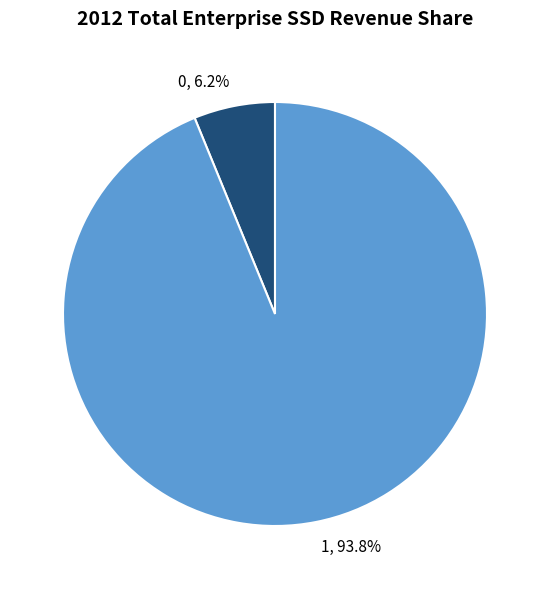

To the nearest percent, what is the difference between the 1 and 0 slice percentages?

88%